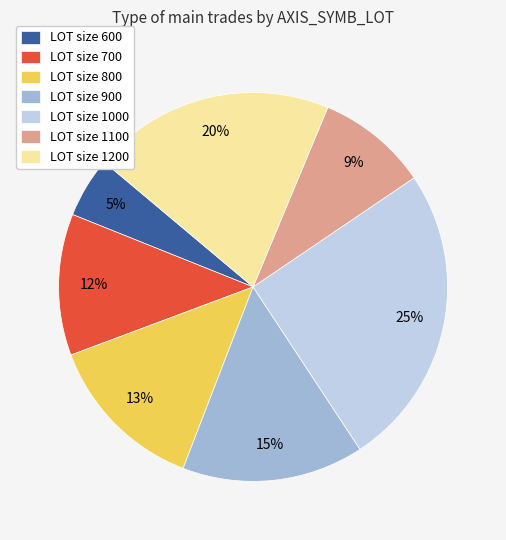

Rank the categories by value from highest to lowest.

LOT size 1000, LOT size 1200, LOT size 900, LOT size 800, LOT size 700, LOT size 1100, LOT size 600